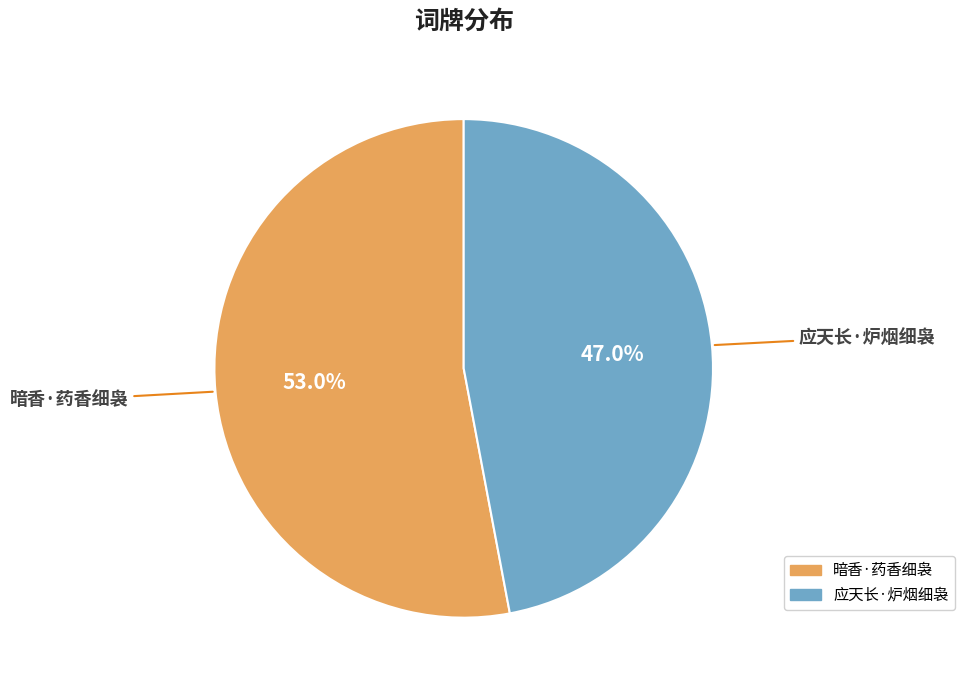

Do 应天长·炉烟细袅 and 暗香·药香细袅 together represent more than half of the pie?

Yes